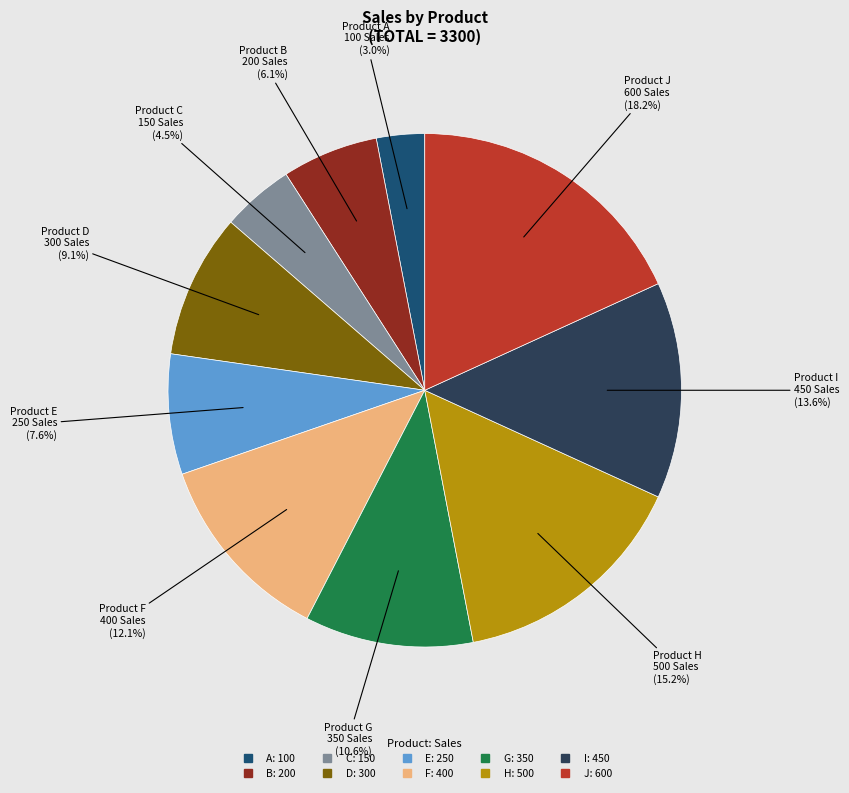

To the nearest percent, what portion does I represent?

14%